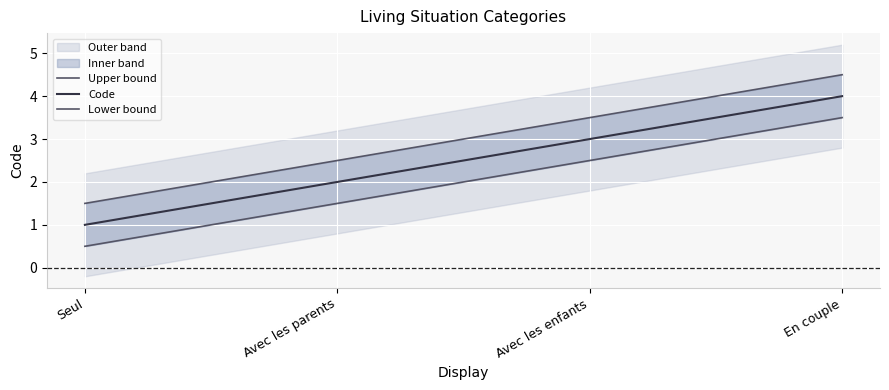

Which category has the lowest value across all series?

Seul